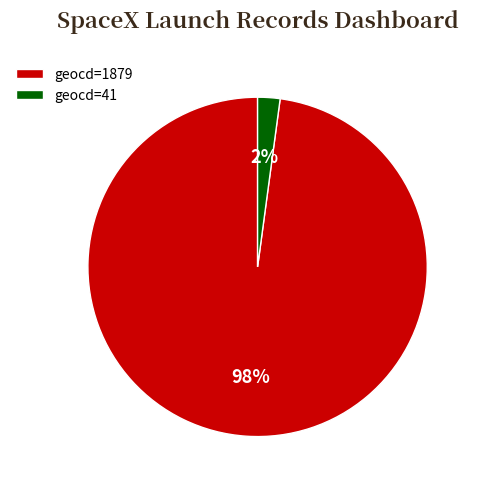

Rank the categories by value from lowest to highest.

geocd=41, geocd=1879